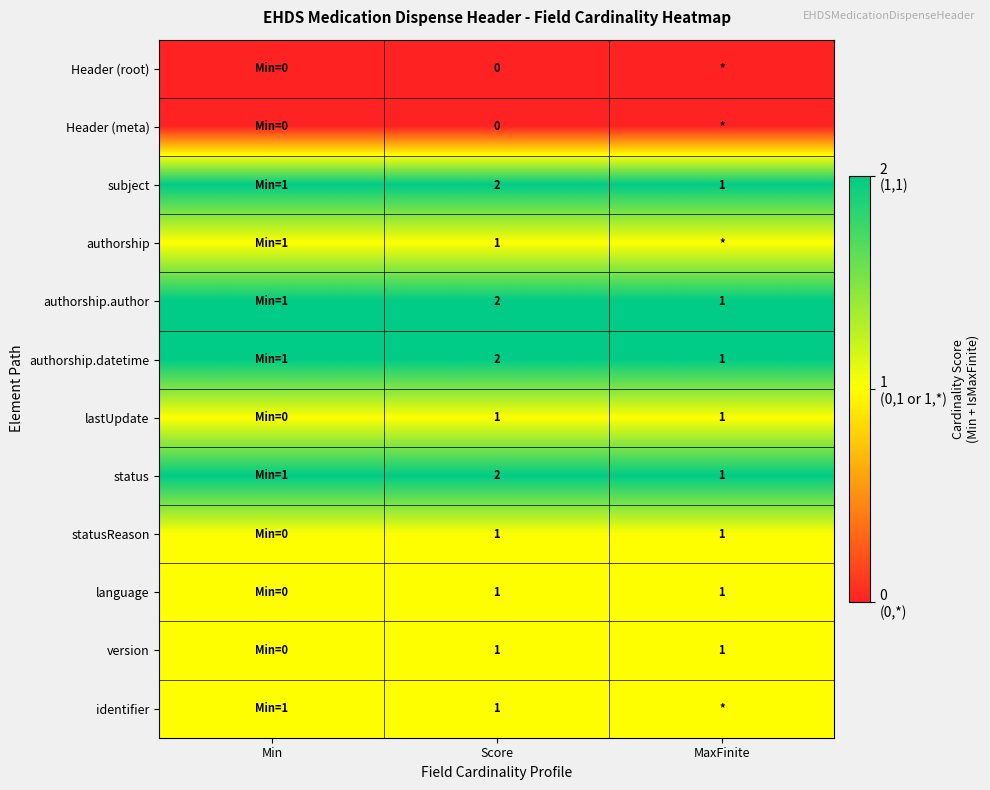

What is the maximum value shown in the chart?

2